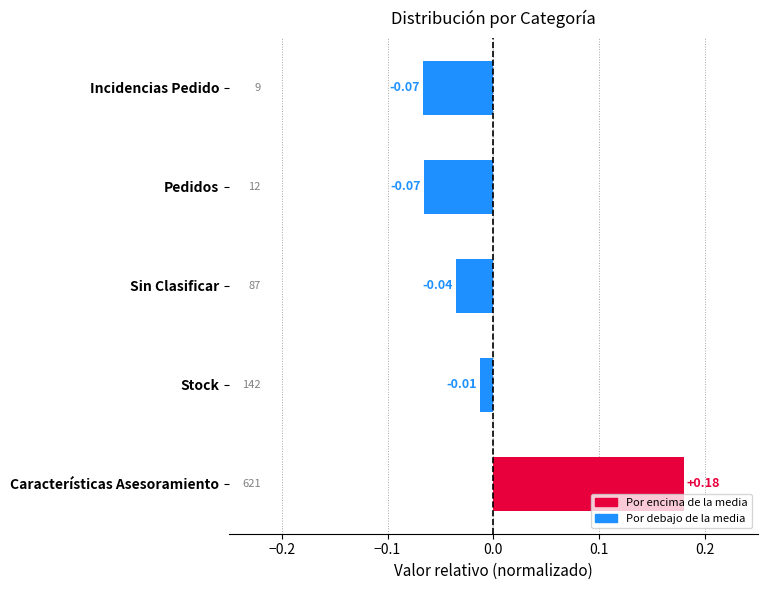

Where is the data nearest to the value 0?

Stock